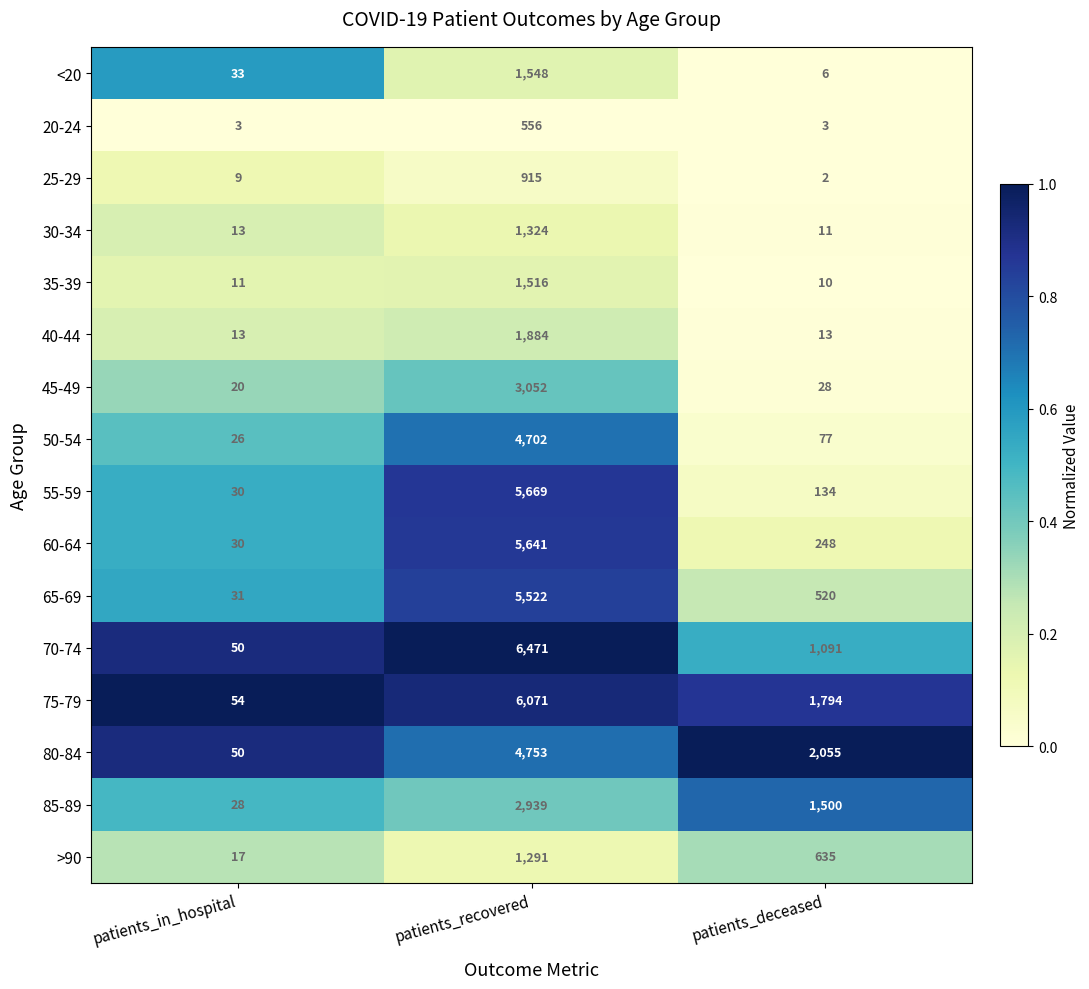

The 35-39 series shows 1516 at patients_recovered. True or false?

True